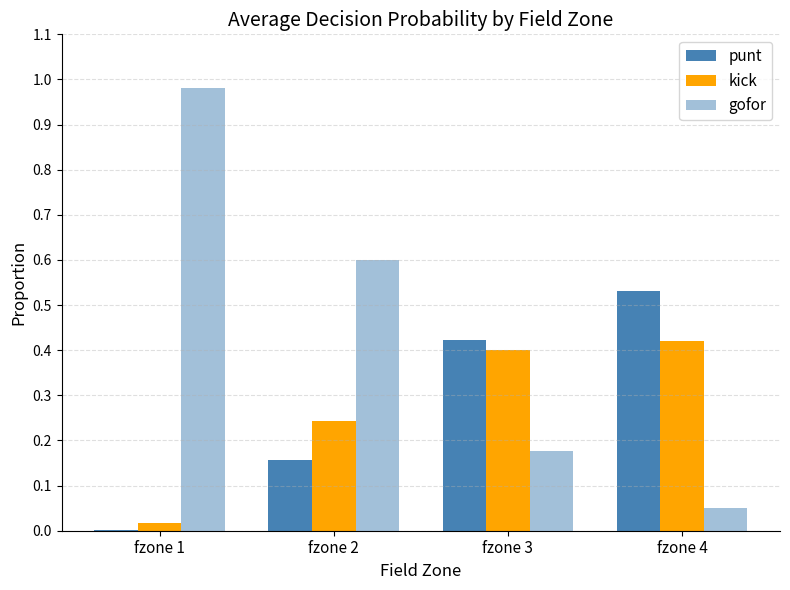

Rank the categories by kick value from highest to lowest.

fzone 4, fzone 3, fzone 2, fzone 1